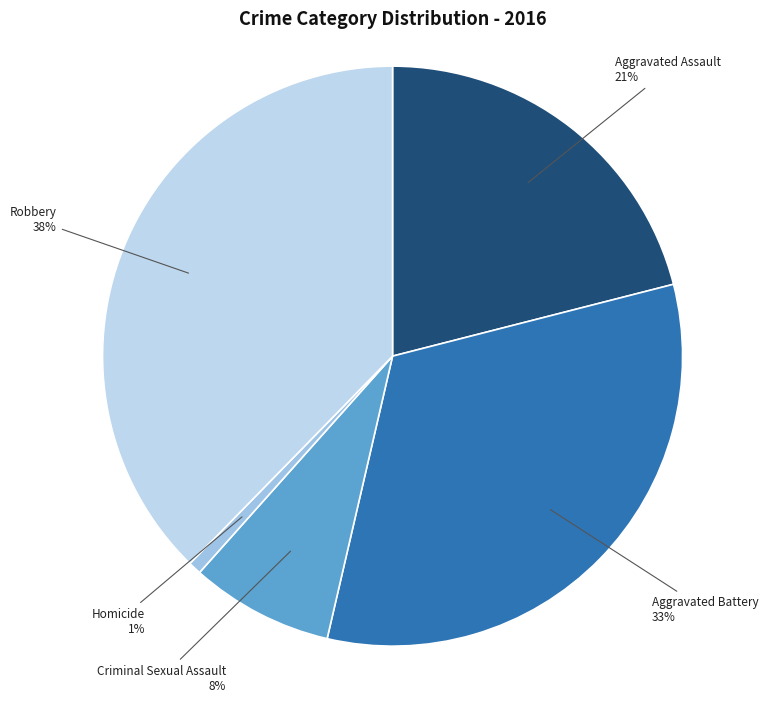

Count the number of slices in the pie.

5